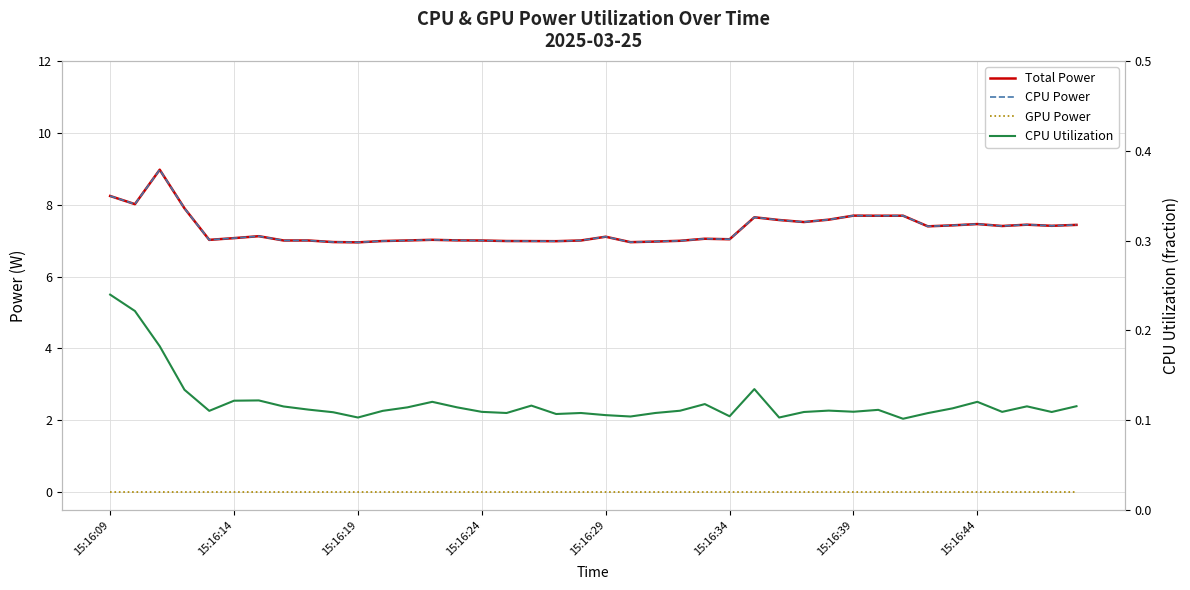

How many CPU Utilization values are between 0 and 1?

40